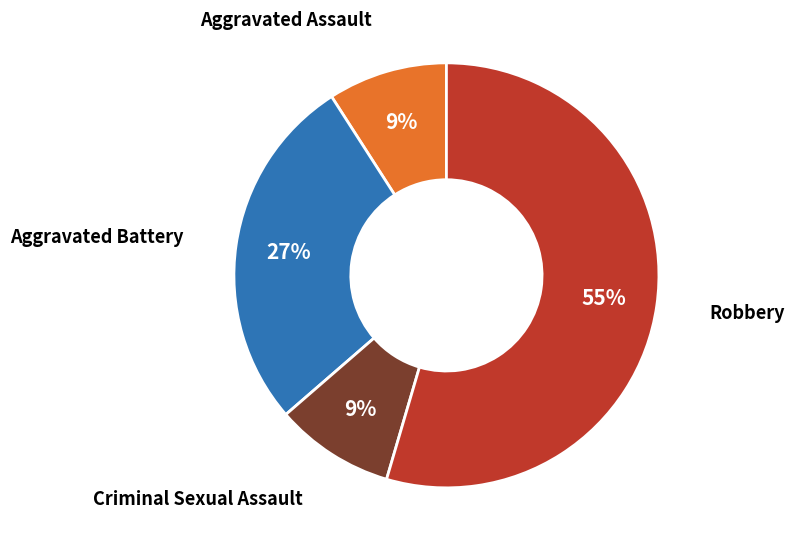

Approximately how many times larger is the value at Criminal Sexual Assault compared to Aggravated Assault?

1.0